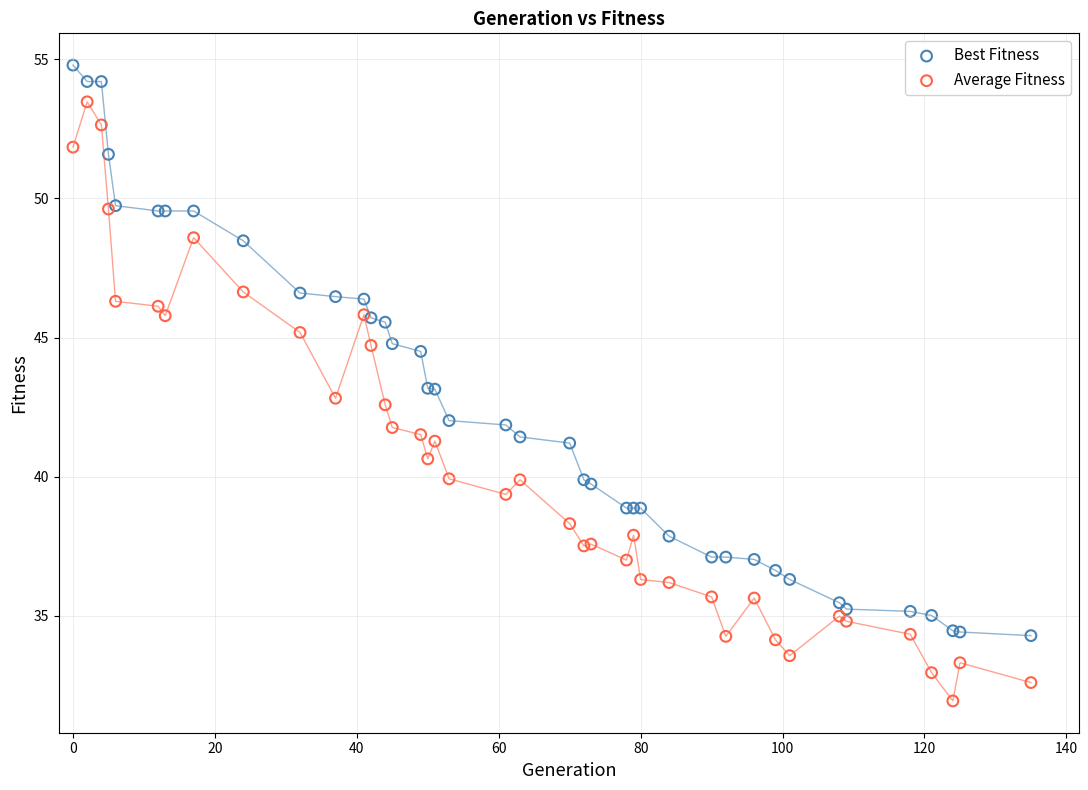

Which series contains the lowest Y value?

Average Fitness